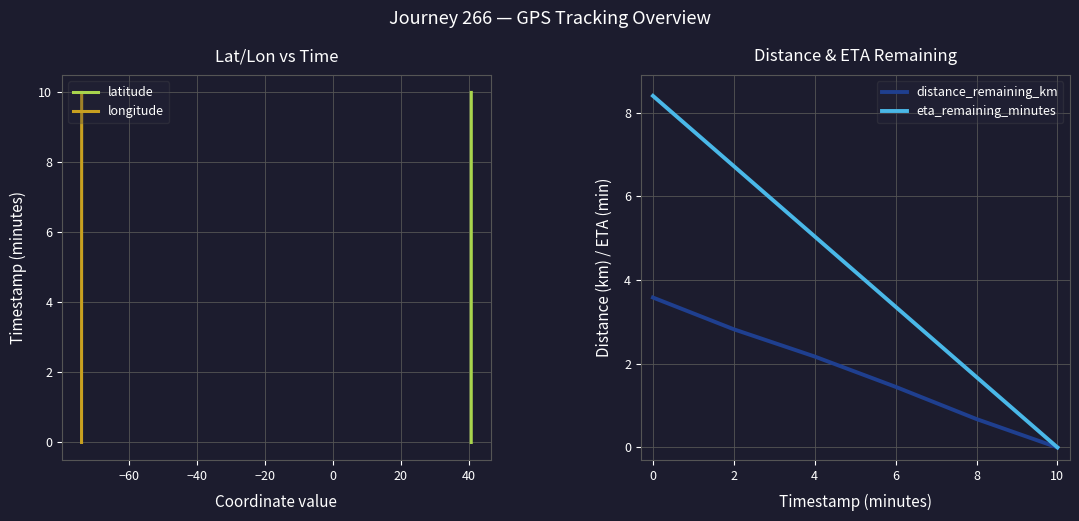

List the labels in order of distance_remaining_km value, smallest first.

10, 8, 6, 4, 2, 0